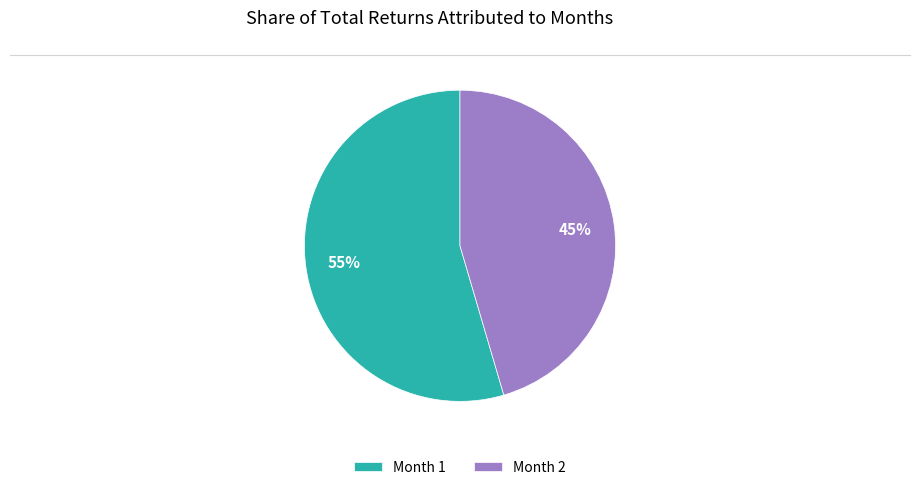

Is it true that Month 2 is 58% of the pie?

False